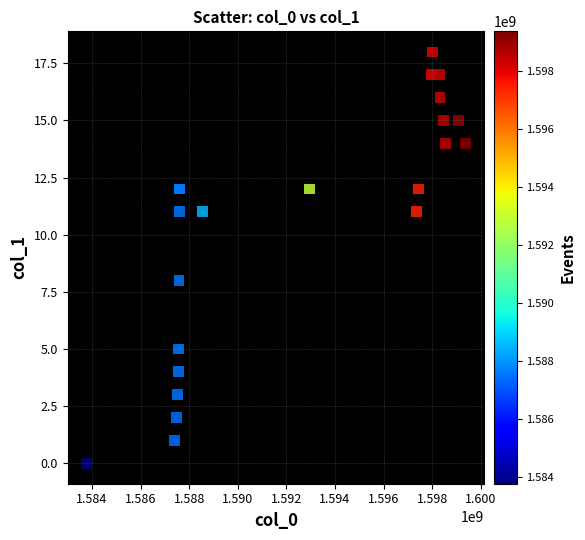

What Y value in the scatter plot is closest to 9?

8